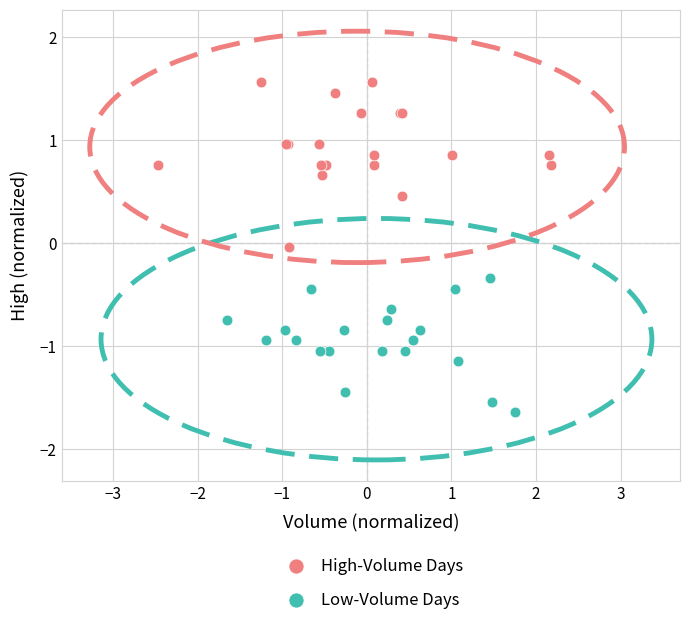

Which series has the widest spread of Y values?

High-Volume Days